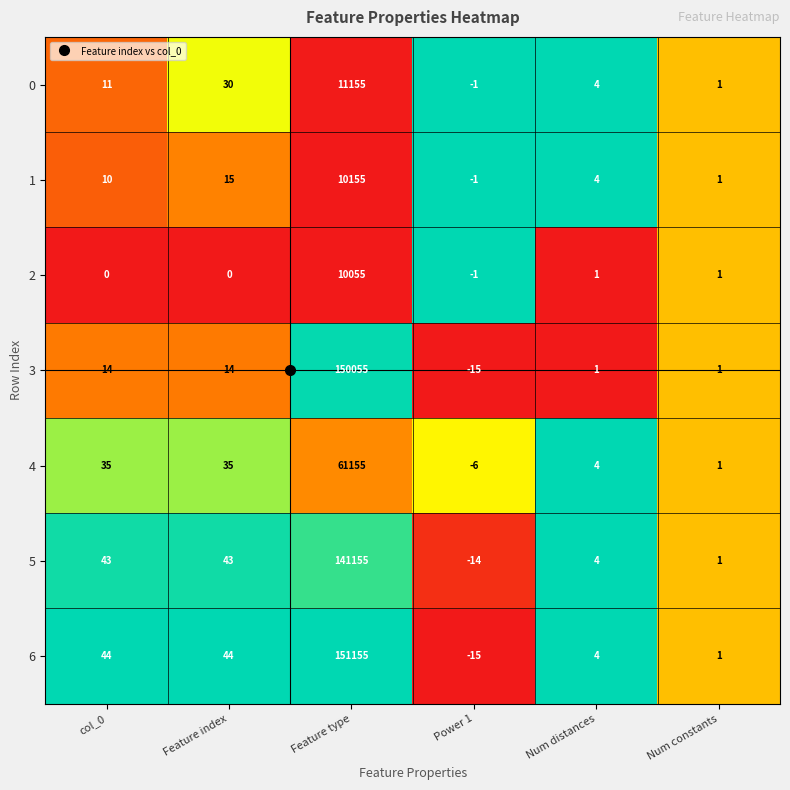

How many series are shown in this chart?

7